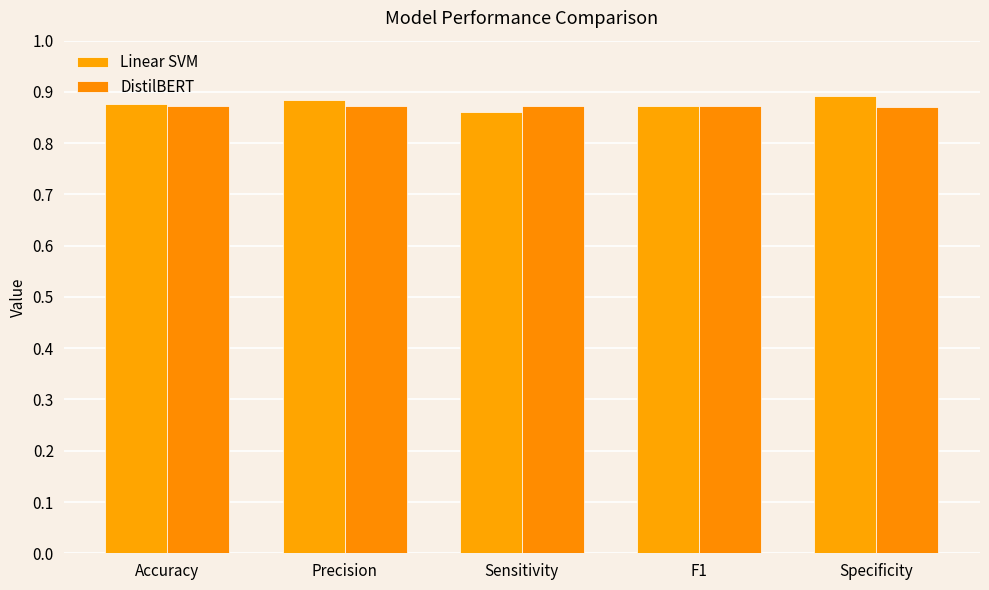

Rank the categories by Linear SVM value from lowest to highest.

Sensitivity, F1, Accuracy, Precision, Specificity